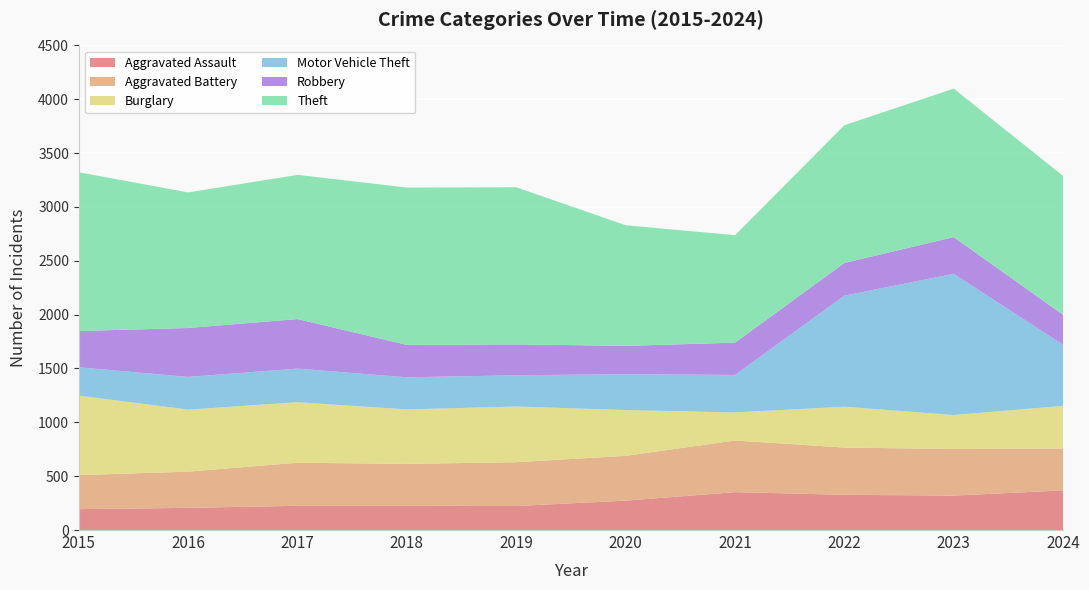

Reading left to right, what are all the values shown in this chart?

Aggravated Assault: 2015=194	2016=206	2017=225	2018=225	2019=223	2020=273	2021=352	2022=327	2023=320	2024=368
Aggravated Battery: 2015=316	2016=336	2017=400	2018=389	2019=407	2020=416	2021=479	2022=439	2023=432	2024=389
Burglary: 2015=738	2016=576	2017=562	2018=506	2019=517	2020=425	2021=261	2022=379	2023=316	2024=396
Motor Vehicle Theft: 2015=263	2016=304	2017=312	2018=298	2019=290	2020=333	2021=348	2022=1031	2023=1311	2024=567
Robbery: 2015=337	2016=454	2017=460	2018=301	2019=287	2020=263	2021=300	2022=304	2023=341	2024=278
Theft: 2015=1474	2016=1259	2017=1339	2018=1461	2019=1459	2020=1120	2021=998	2022=1279	2023=1379	2024=1290